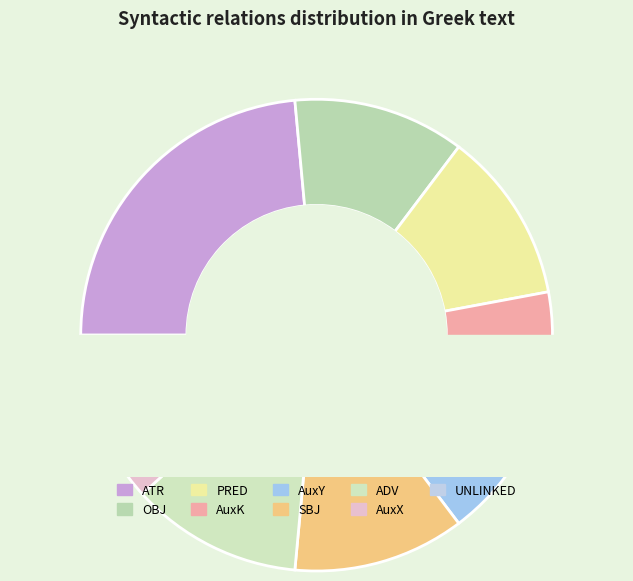

What percentage is the ATR slice, to the nearest percent?

24%